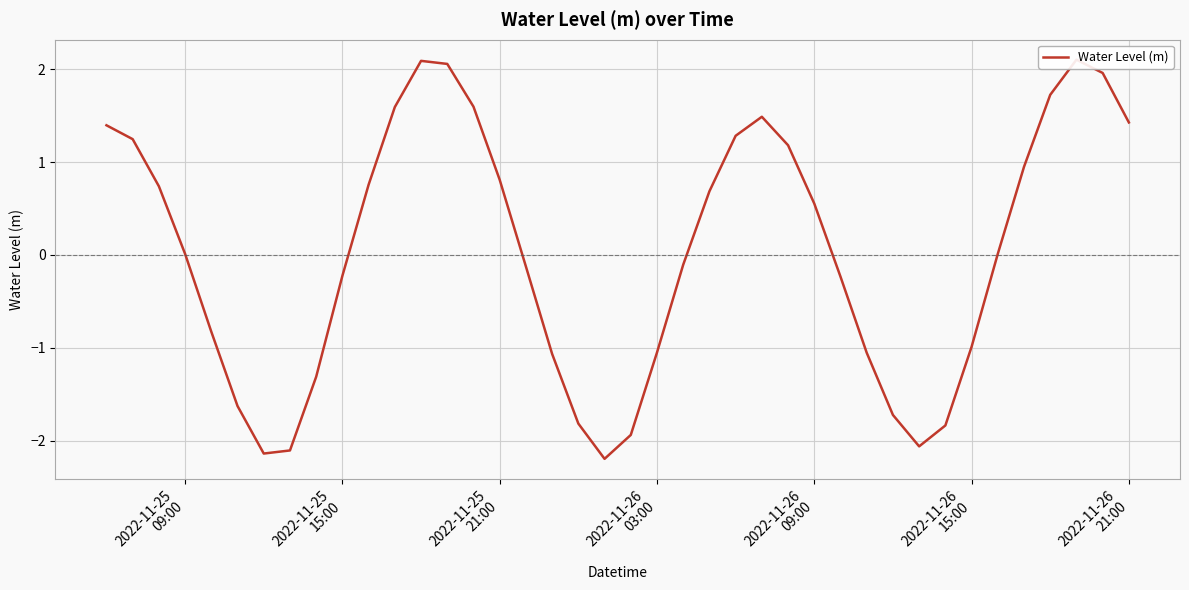

What is the value of the 7th point from the left?

-2.1